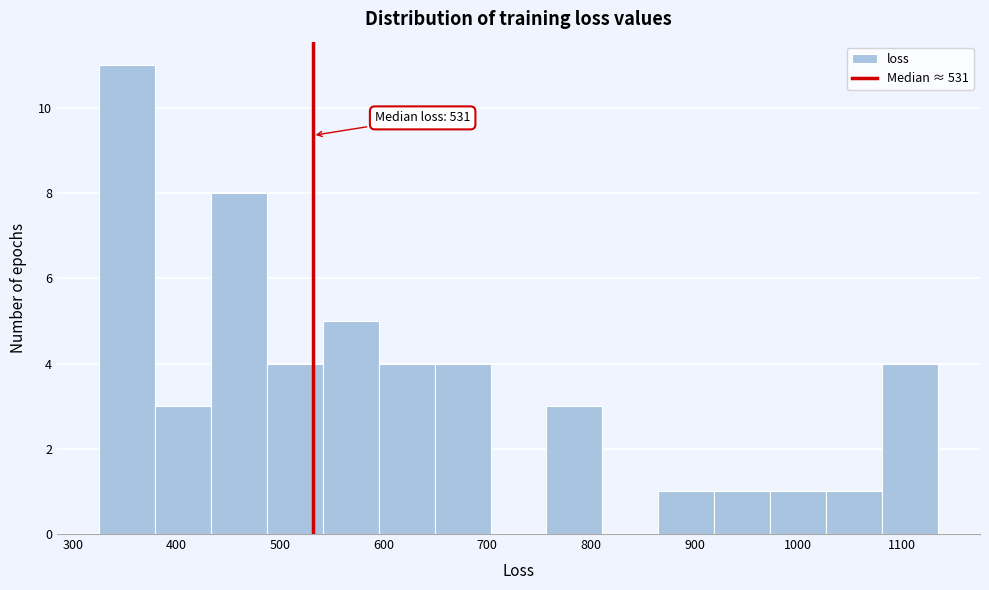

Over which range of the x-axis is the bar tallest?

330 to 380